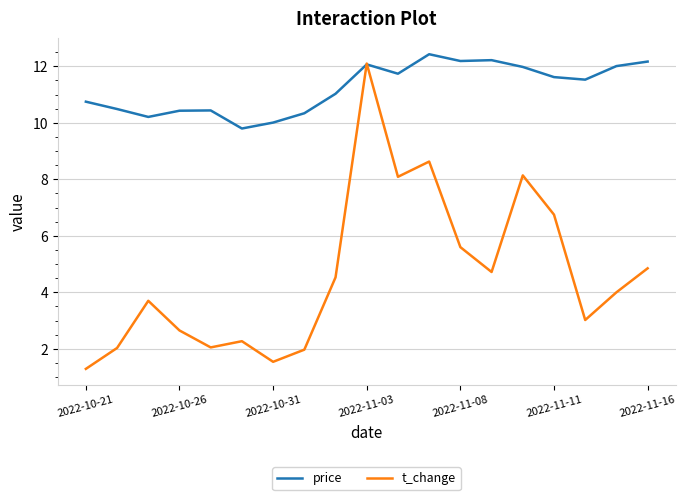

Which series has the largest total across all categories?

price